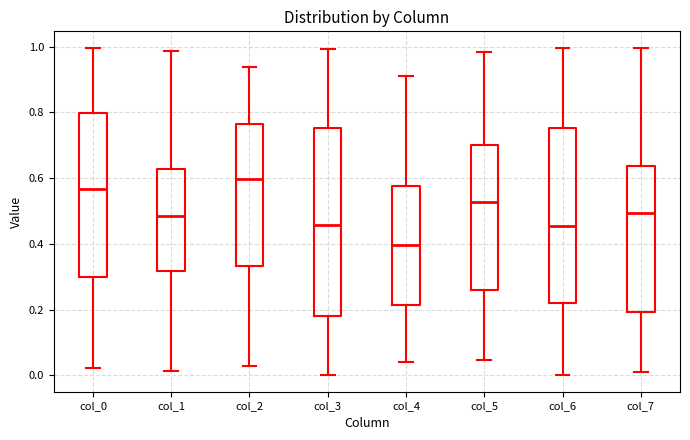

Reading left to right, transcribe this box plot: for each box, give where its median line is, the range the box spans, and where its two whiskers end, as read against the y-axis. The values are not printed on the chart, so give them approximately, as read against the axis.

col_0: median 0.56, box 0.30 to 0.80, whiskers 0.02 to 1.00
col_1: median 0.48, box 0.32 to 0.62, whiskers 0.02 to 0.98
col_2: median 0.60, box 0.34 to 0.76, whiskers 0.02 to 0.94
col_3: median 0.46, box 0.18 to 0.76, whiskers 0.00 to 1.00
col_4: median 0.40, box 0.22 to 0.58, whiskers 0.04 to 0.92
col_5: median 0.52, box 0.26 to 0.70, whiskers 0.04 to 0.98
col_6: median 0.46, box 0.22 to 0.76, whiskers 0.00 to 1.00
col_7: median 0.50, box 0.20 to 0.64, whiskers 0.02 to 1.00